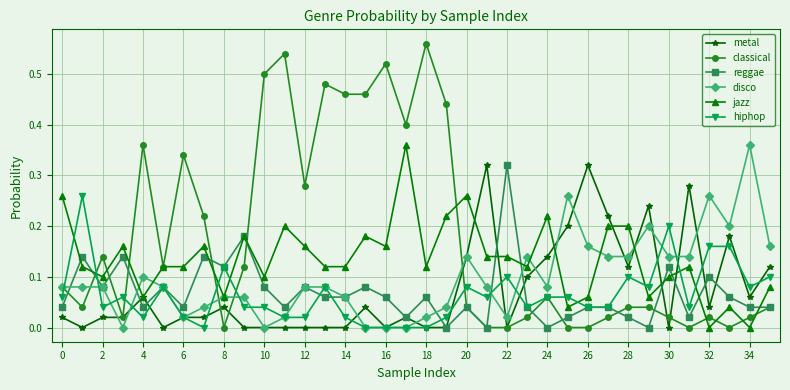

True or false: reggae has more than 2 interior local peaks.

True